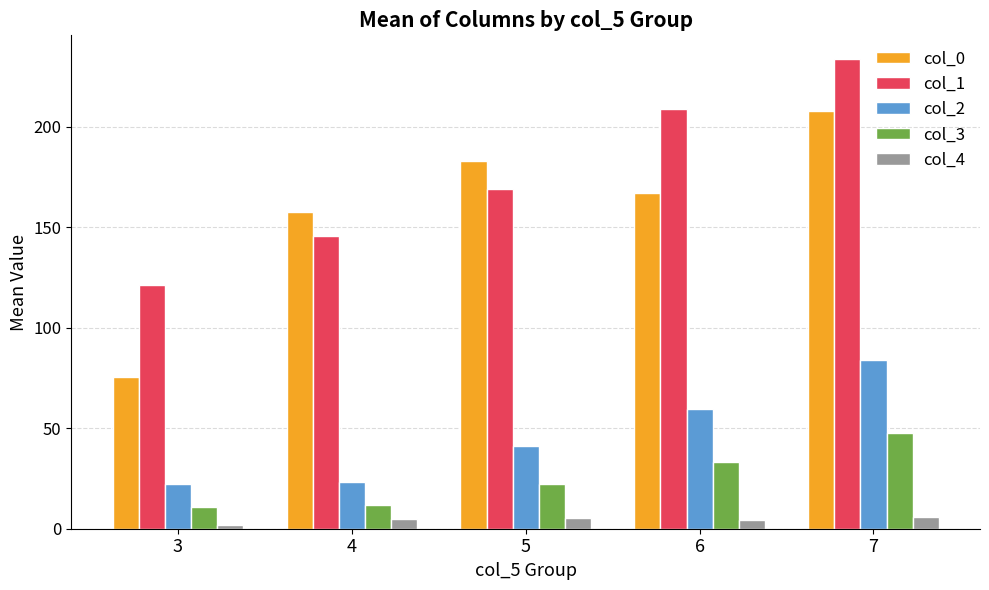

What is the average value of the col_0 series?

158.2